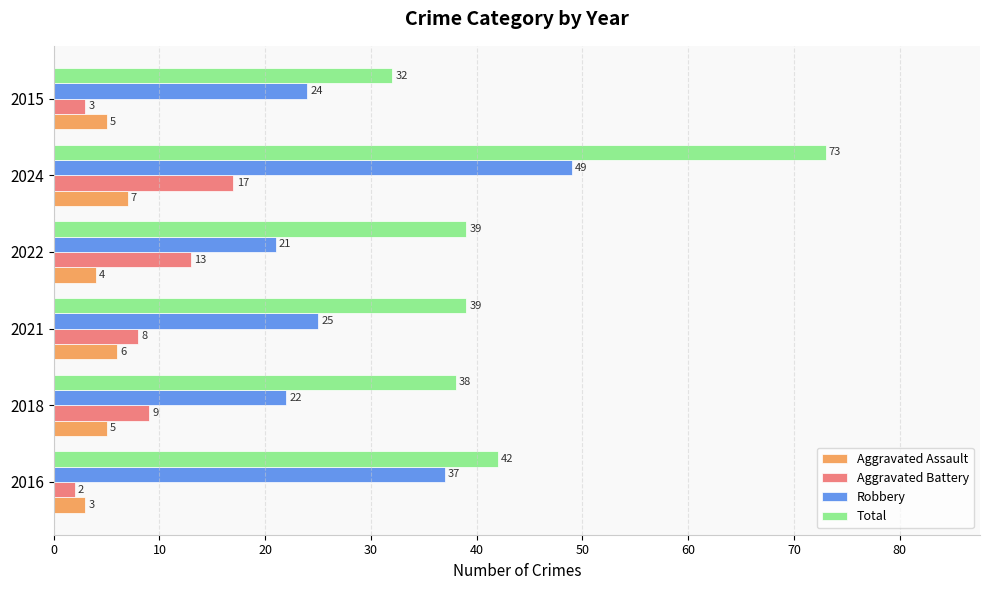

Between 2021 and 2022, which series saw the biggest shift?

Aggravated Battery